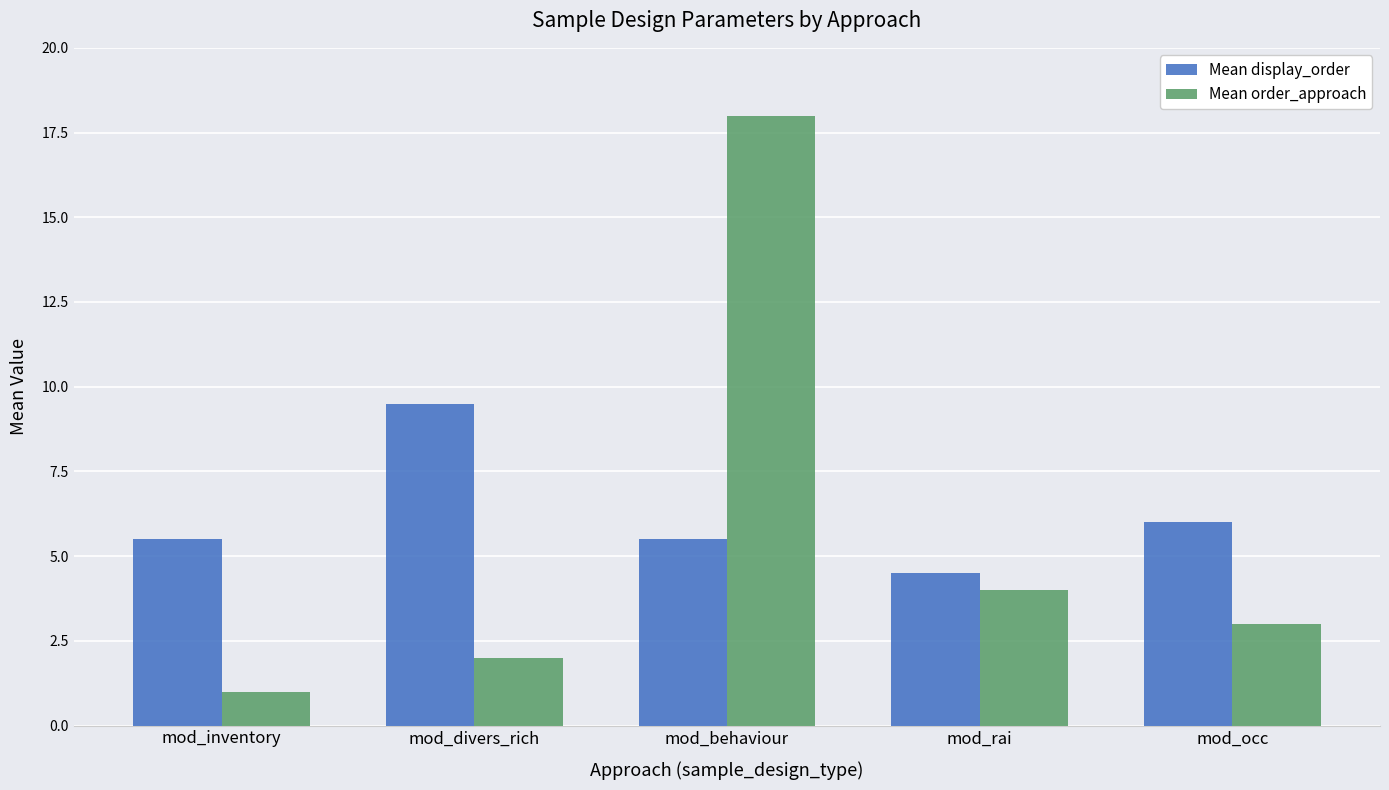

What is the label of the 3rd bar from the left?

mod_behaviour